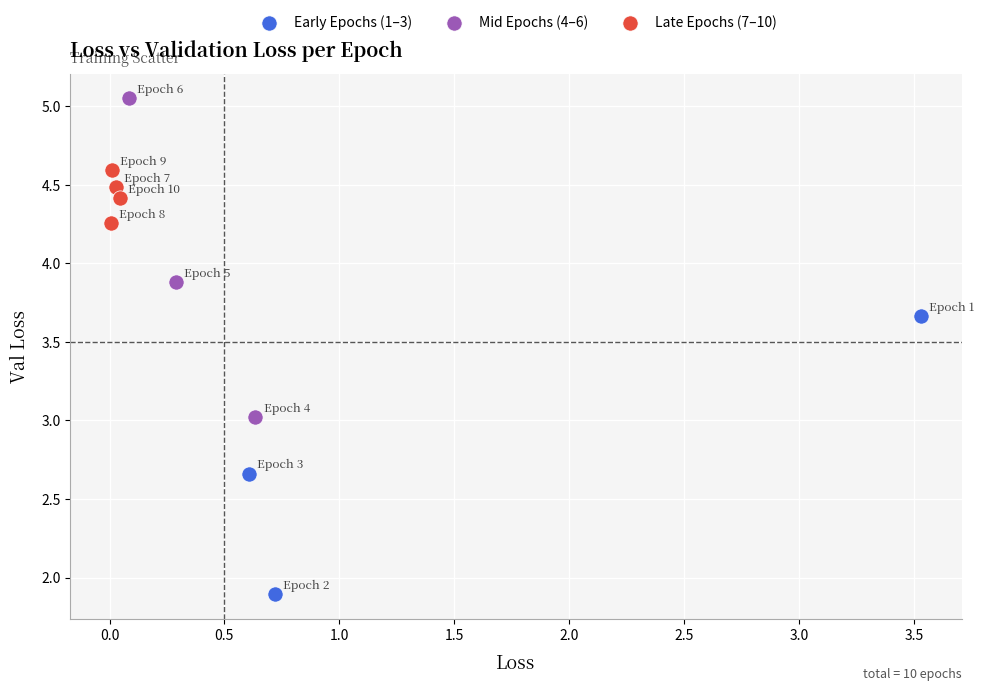

What are all the series names shown in the legend?

Early Epochs (1–3), Mid Epochs (4–6), Late Epochs (7–10)